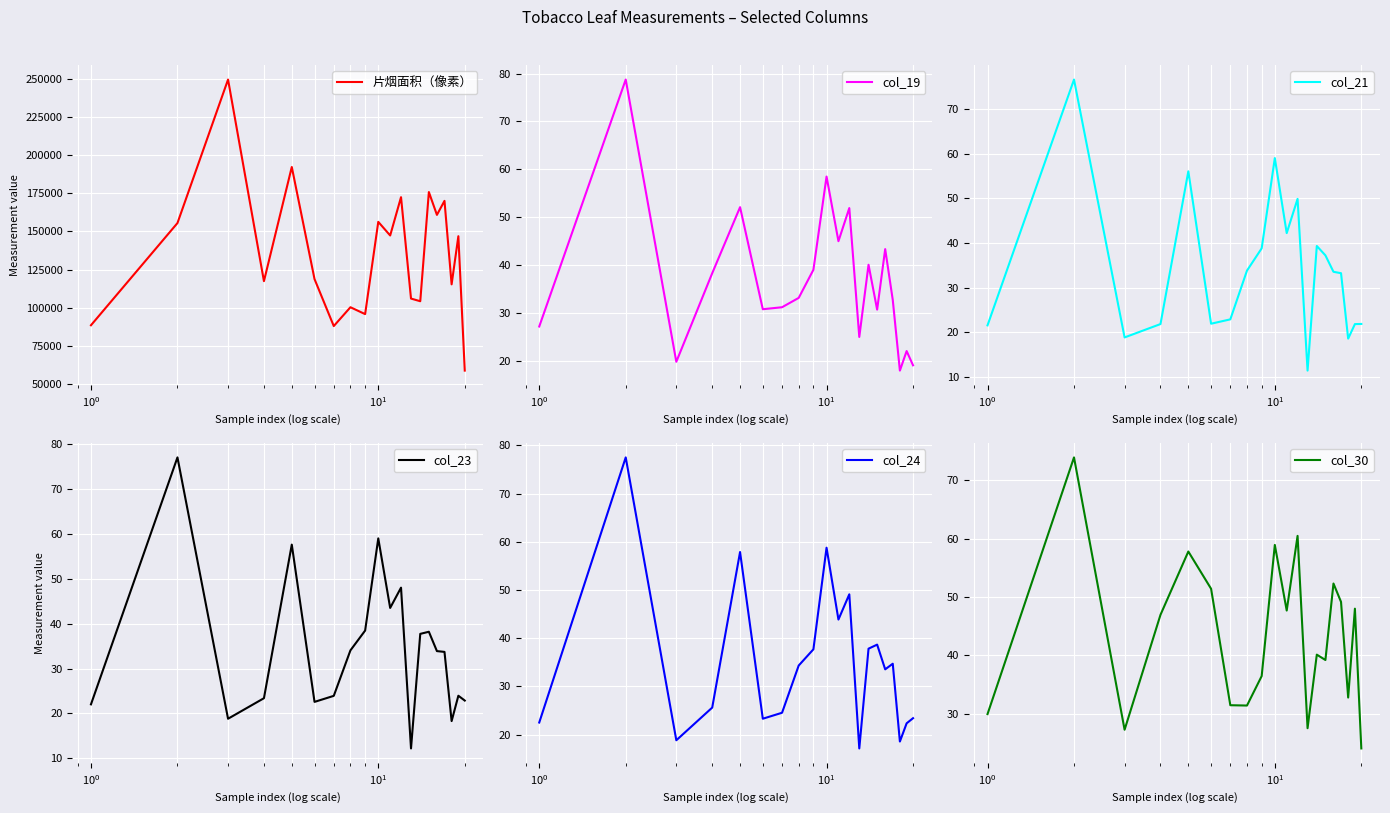

What is the lowest value of the 片烟面积（像素） series?

58919.5